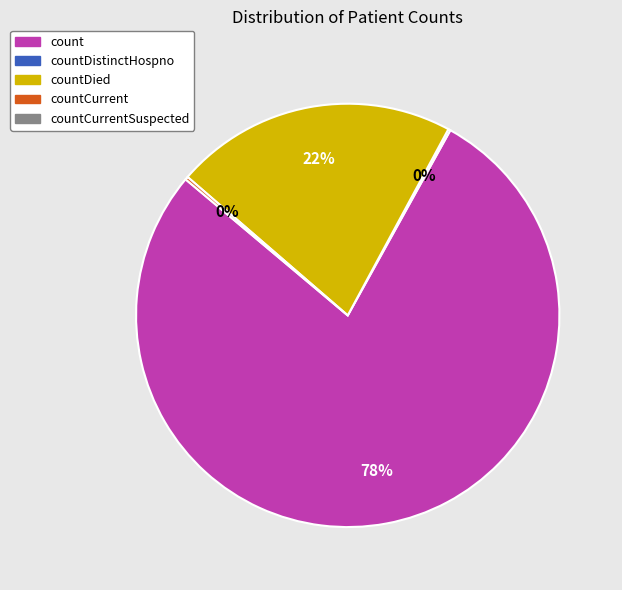

Is there any slice that represents more than half of the pie?

Yes